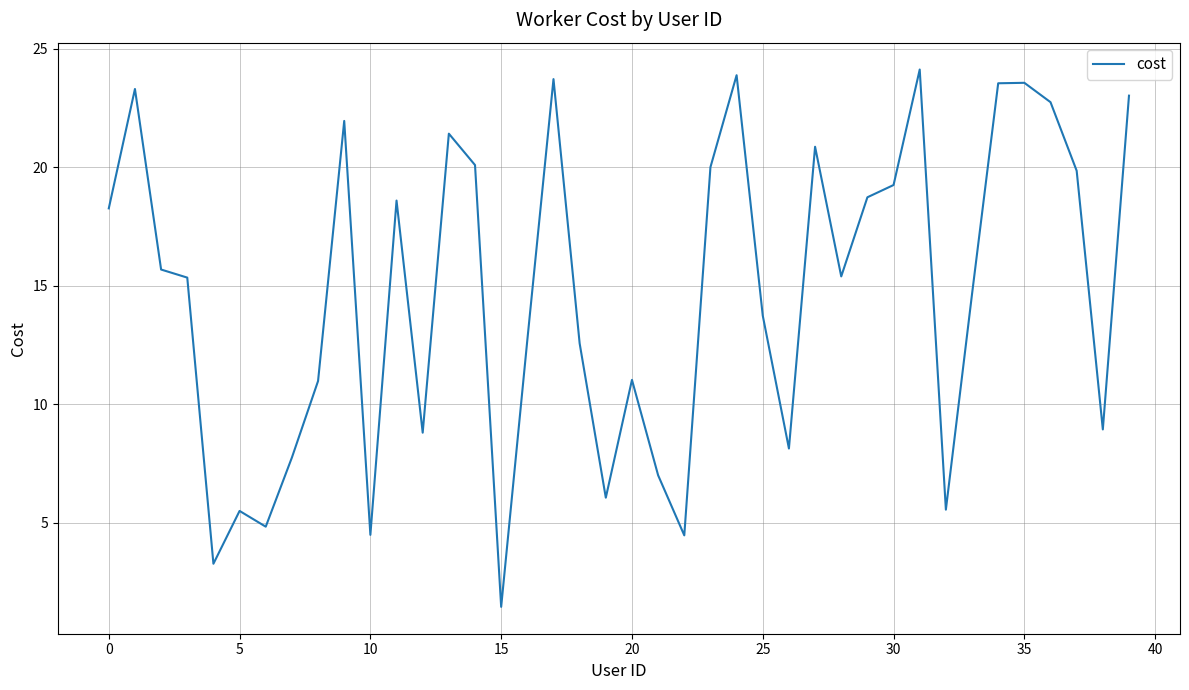

How many values are below 15?

19